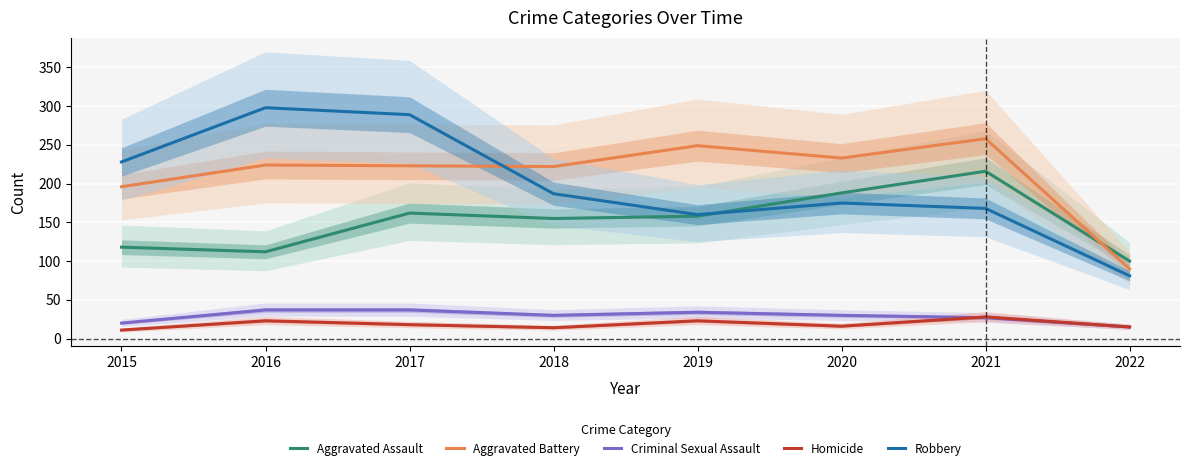

True or false: Criminal Sexual Assault and Aggravated Battery cross at least once.

False